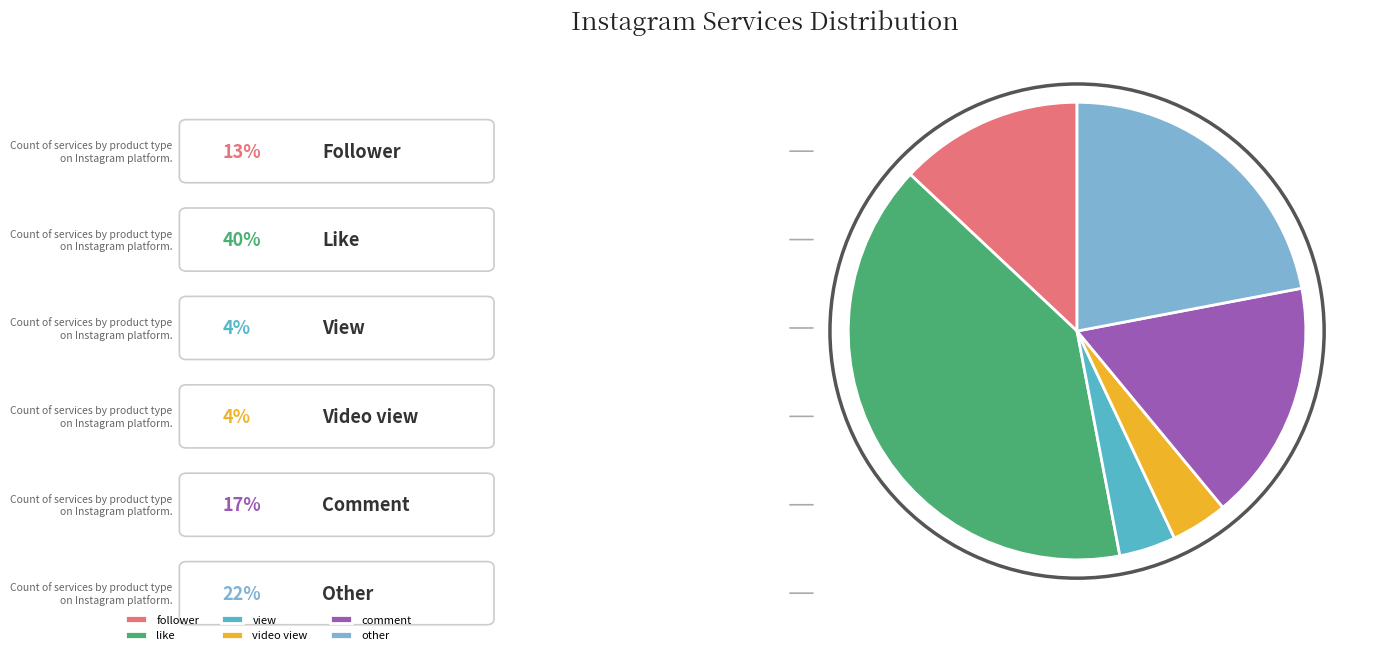

Is there any slice that represents more than half of the pie?

No